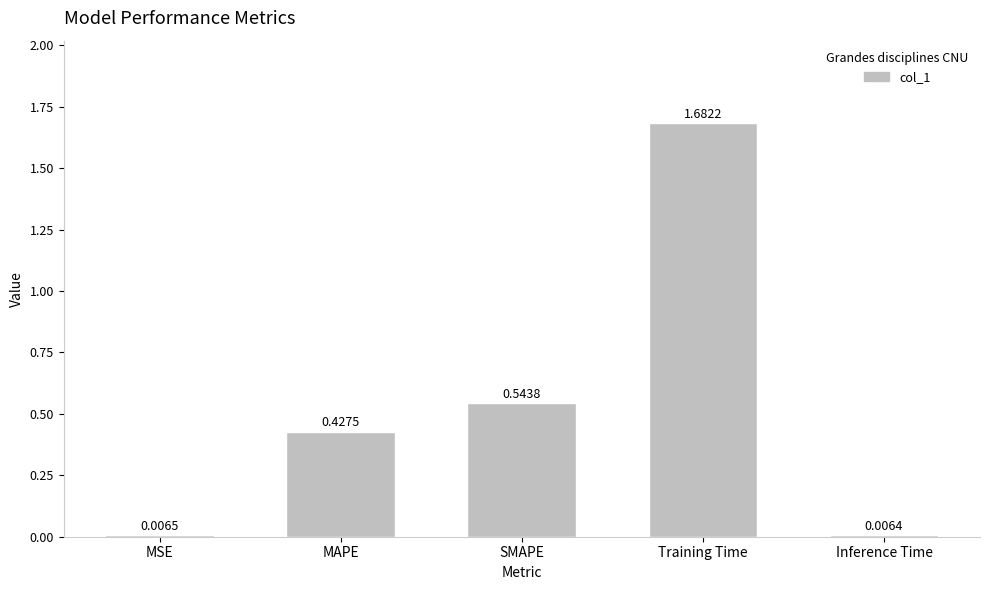

What is the sum of the values at MSE and SMAPE?

0.6